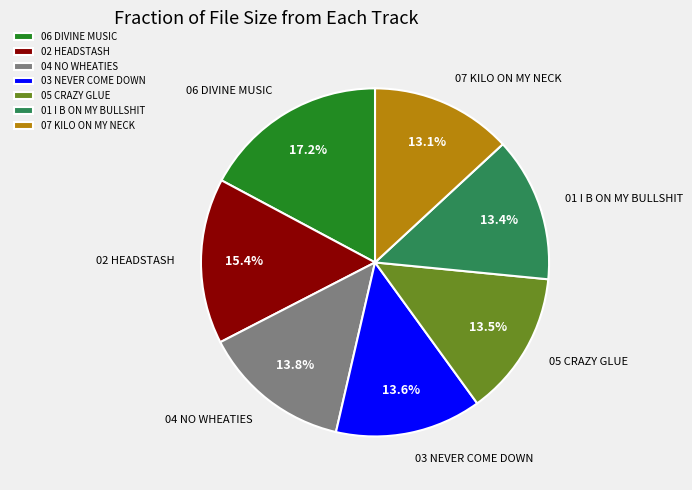

Which slice is the largest?

06 DIVINE MUSIC